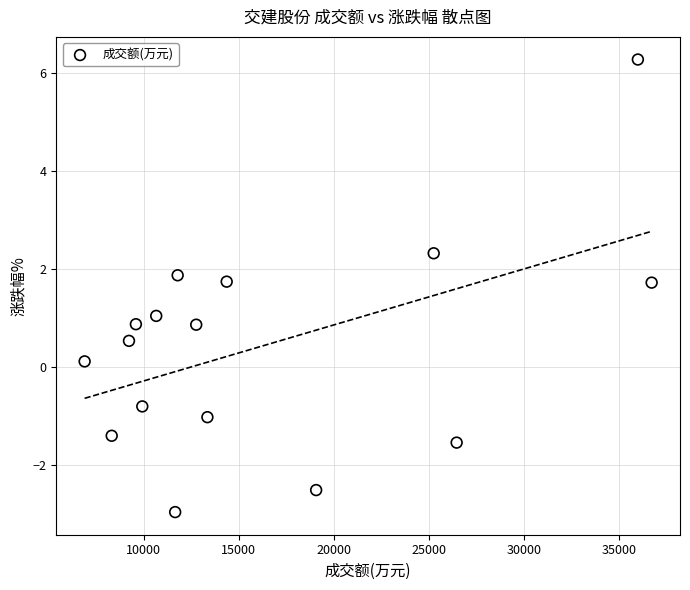

What is the range of X values (max minus min)?

29848.0